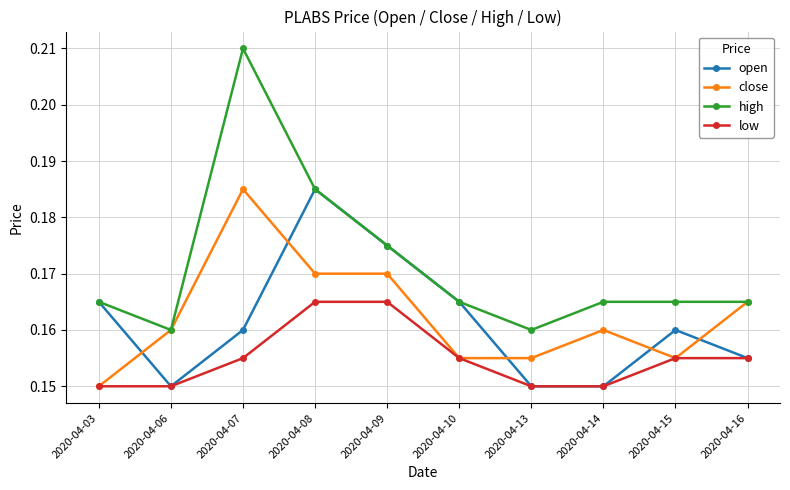

At which category is the sum across all series the highest?

2020-04-07